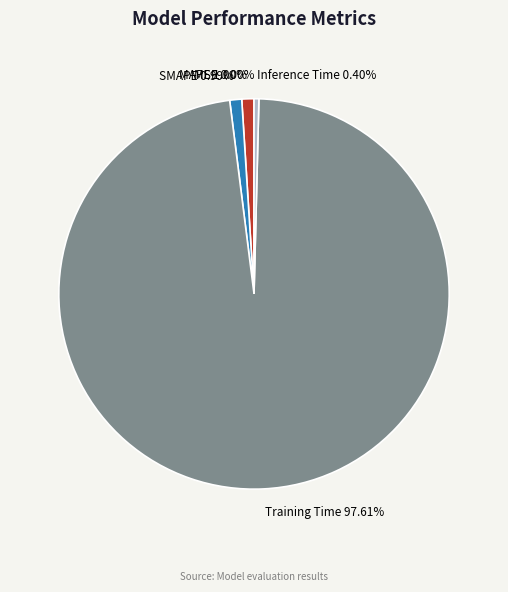

Is the sum of Inference Time and SMAPE greater than half?

No